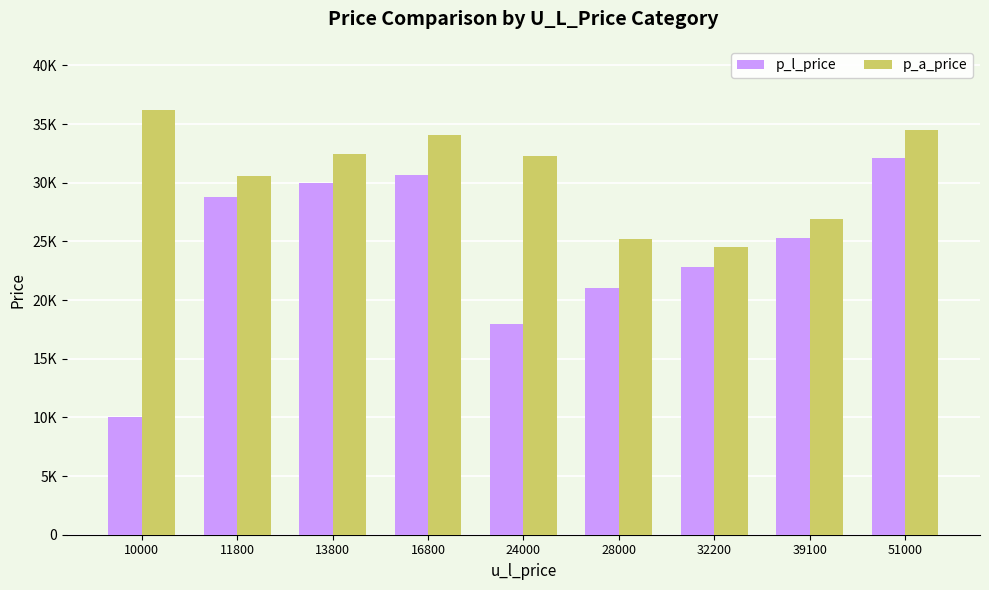

Does the chart contain any negative values?

No